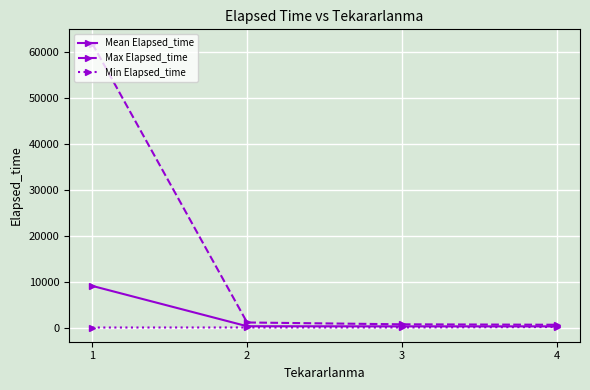

Is the value of Min Elapsed_time at 1 greater than the value of Mean Elapsed_time at 1?

No